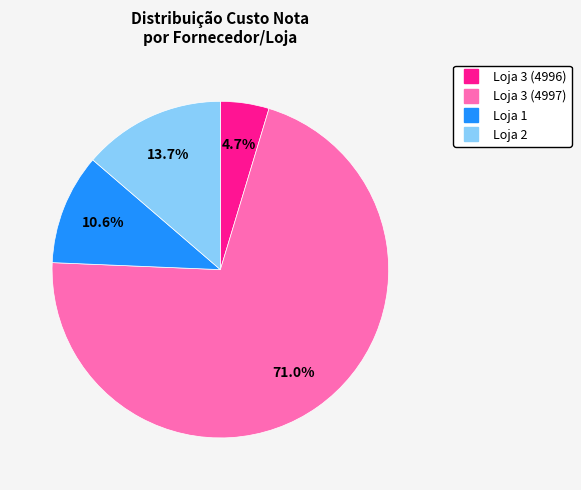

Is there a majority slice in this chart?

Yes